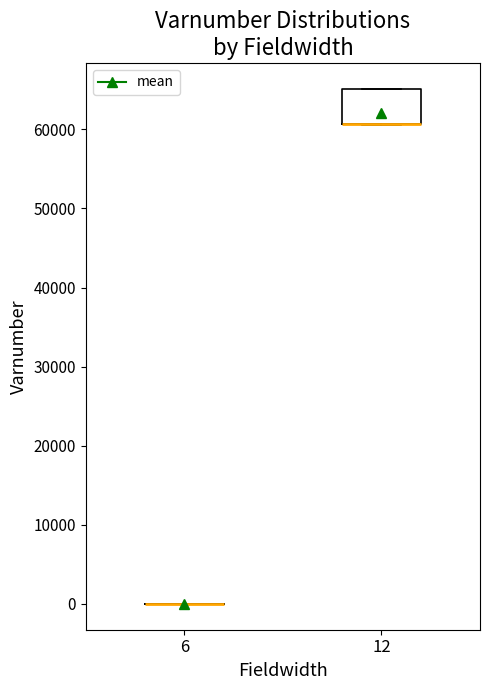

Comparing the boxes themselves (not the whiskers), which one is the tallest?

12